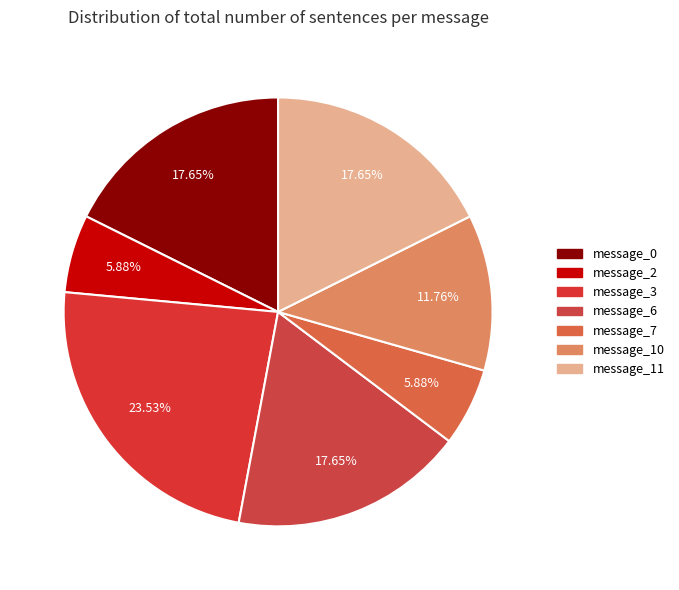

What is the largest slice in the pie chart?

message_3